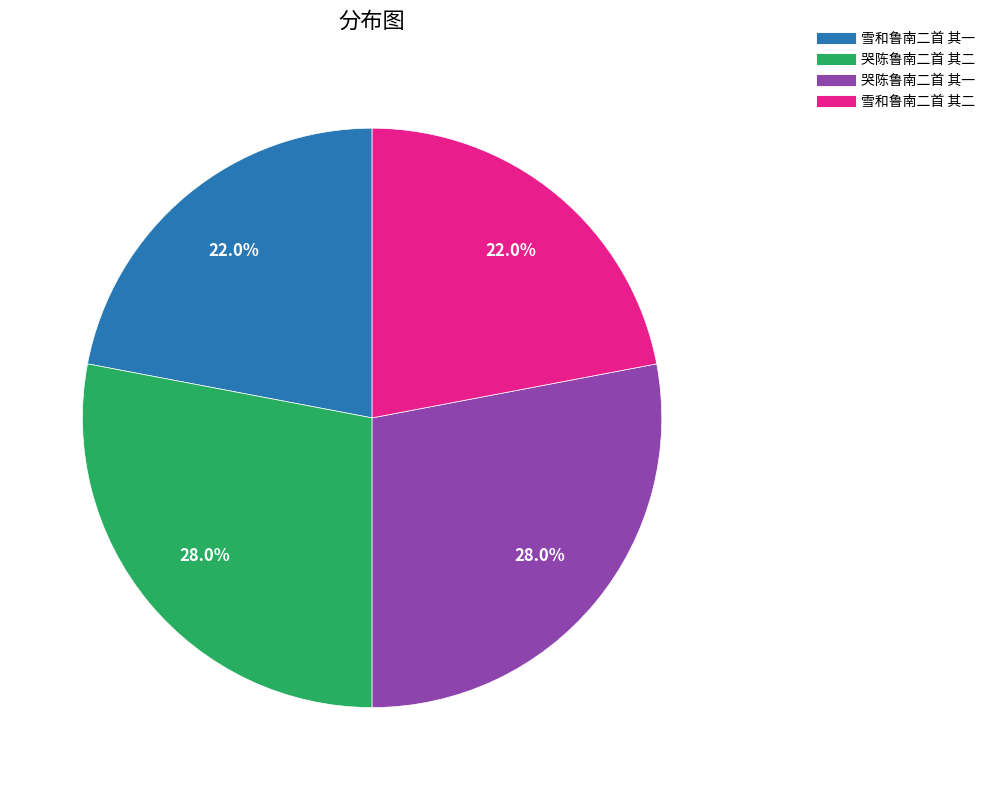

The 雪和鲁南二首 其一 slice represents 28% of the pie. True or false?

False